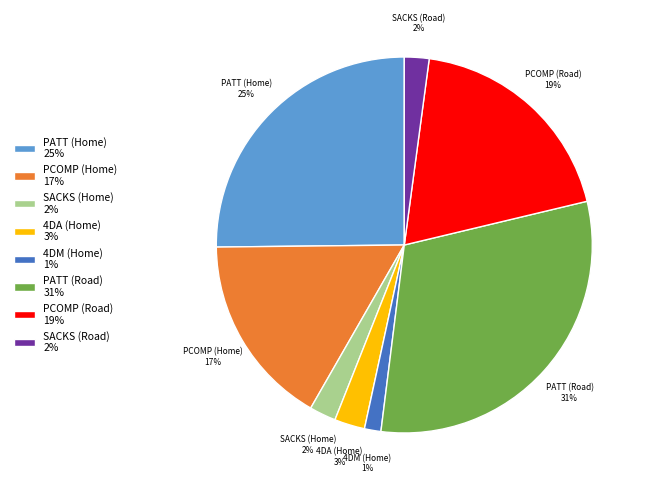

Between 4DM (Home) and PCOMP (Road), which is larger?

PCOMP (Road)